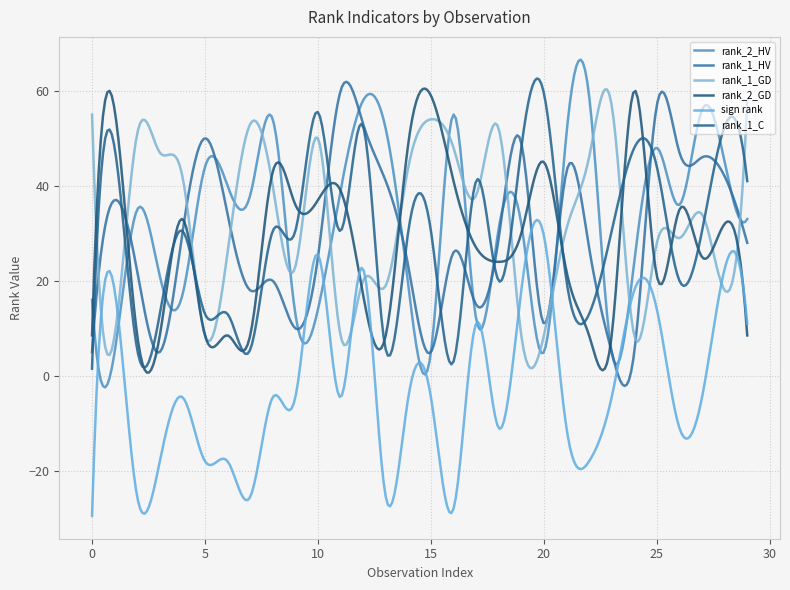

What are all the series names shown in the legend?

rank_2_HV, rank_1_HV, rank_1_GD, rank_2_GD, sign rank, rank_1_C